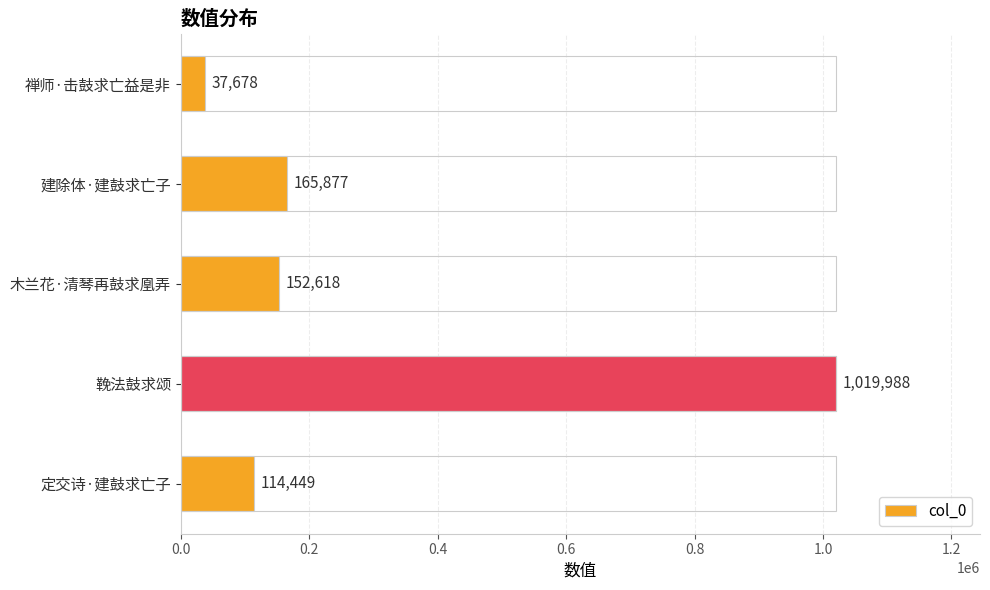

Reading top to bottom, extract all data points from this chart.

禅师·击鼓求亡益是非=37678	建除体·建鼓求亡子=165877	木兰花·清琴再鼓求凰弄=152618	鞔法鼓求颂=1019988	定交诗·建鼓求亡子=114449